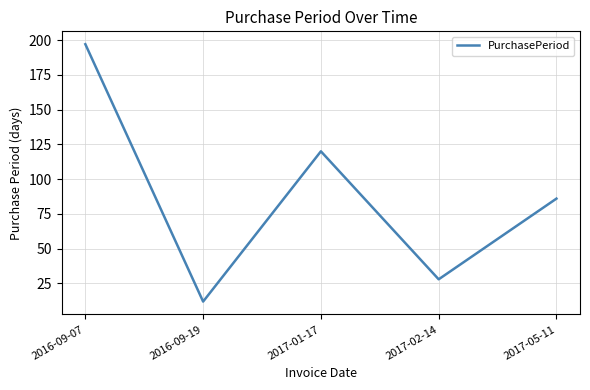

The value at 2017-02-14 is 41. True or false?

False